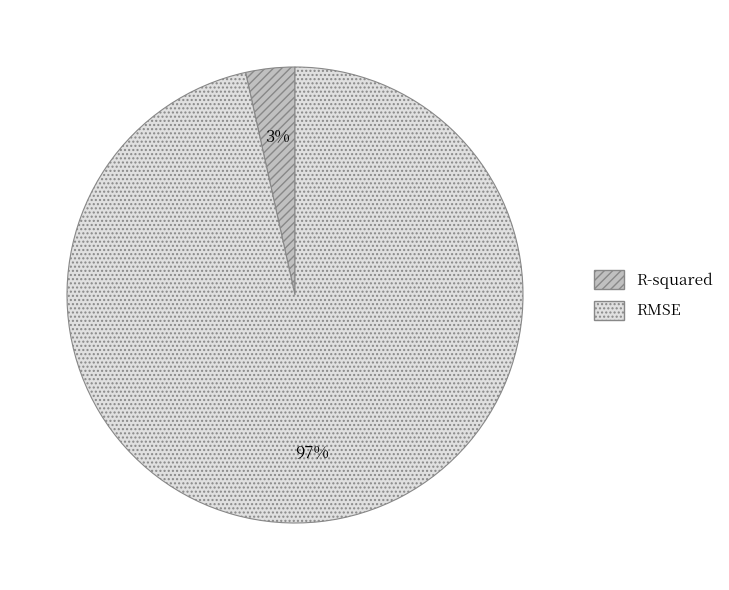

What is the majority slice?

RMSE